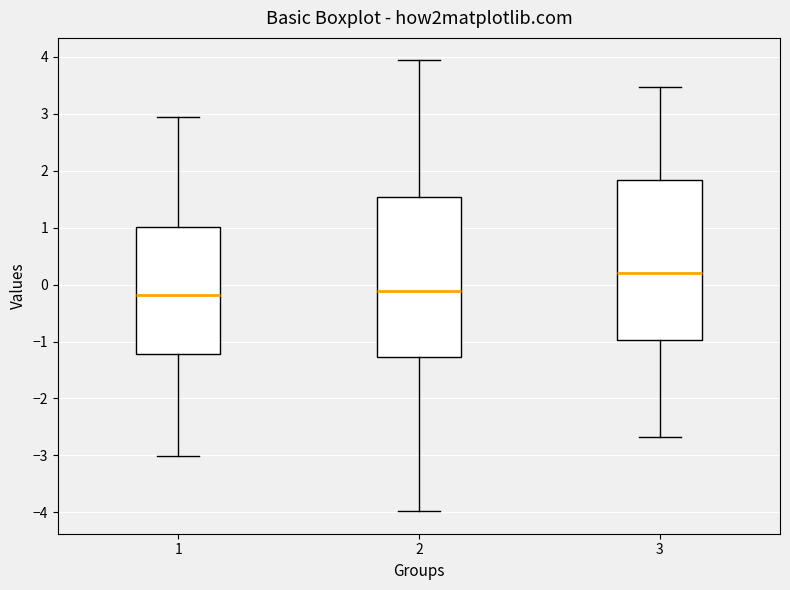

Where does the upper whisker of the box at x = 1 end on the y-axis? The values are not printed on the chart, so give them approximately, as read against the axis.

2.9